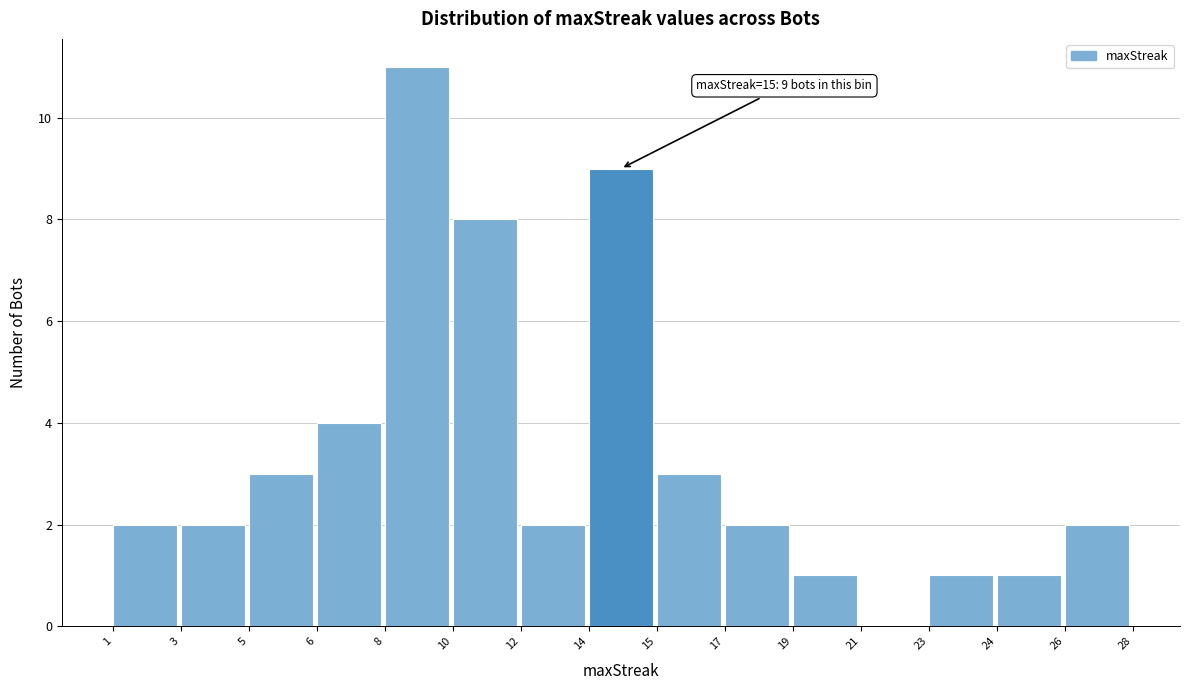

Reading left to right, list all the values displayed in this chart.

1=2	3=2	5=3	6=4	8=11	10=8	12=2	14=9	15=3	17=2	19=1	21=0	23=1	24=1	26=2